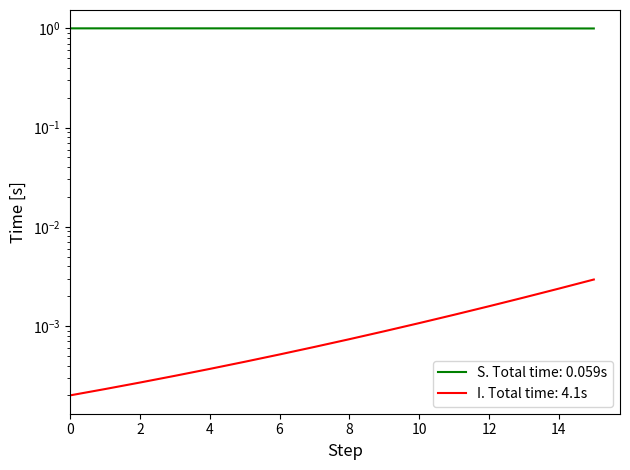

The value of I at 5 is 0.0. True or false?

False